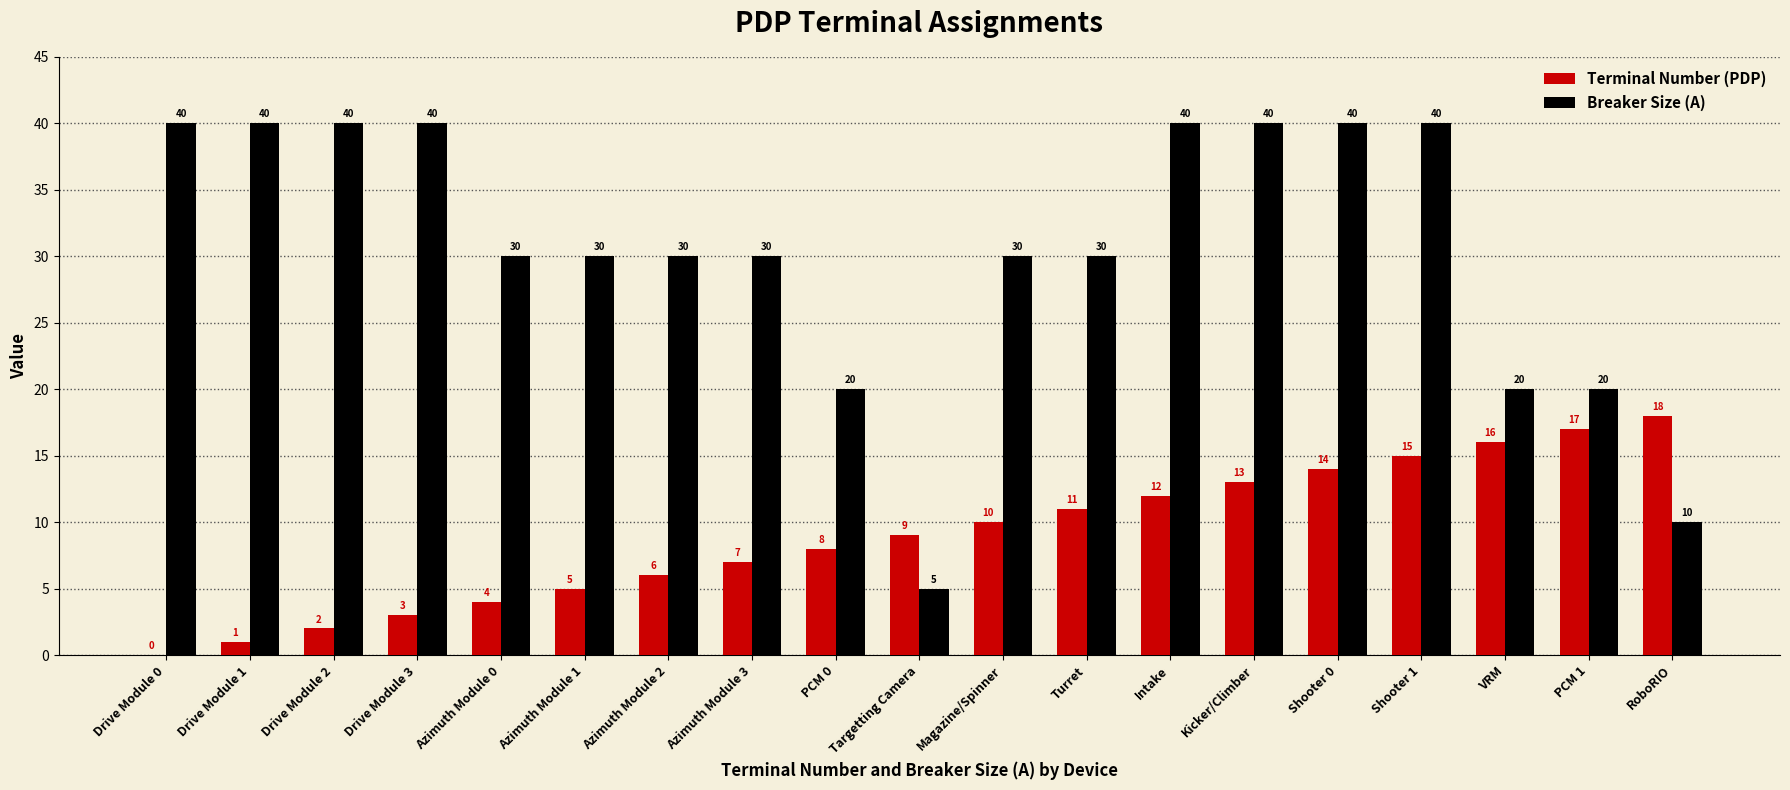

Is it true that Breaker Size (A) equals 26 at Intake?

False